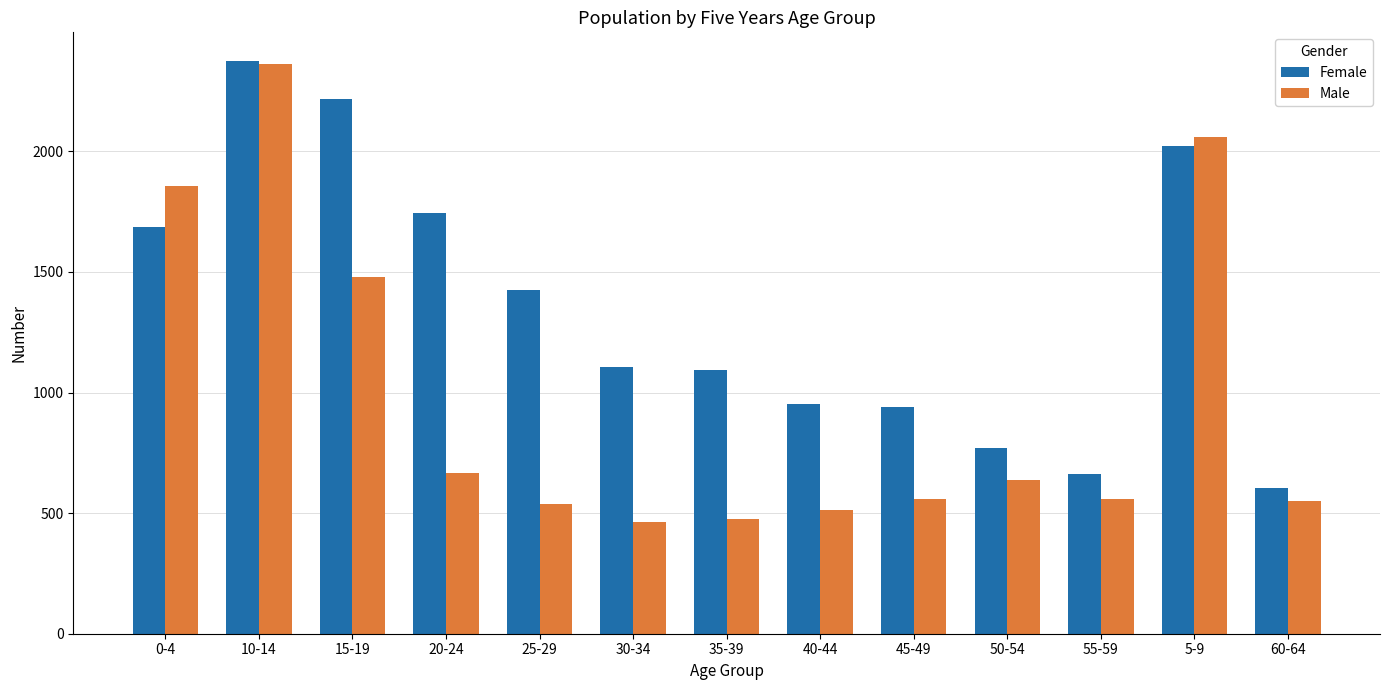

How many data points does each series have?

13